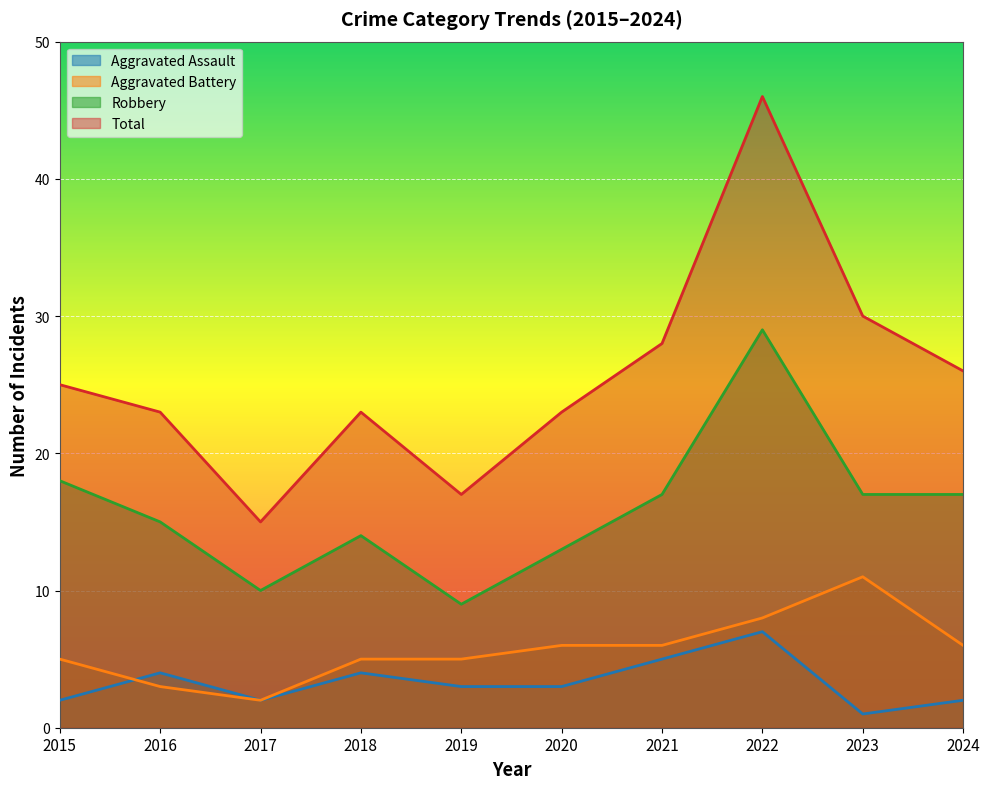

Which series has the largest range (max minus min)?

Total